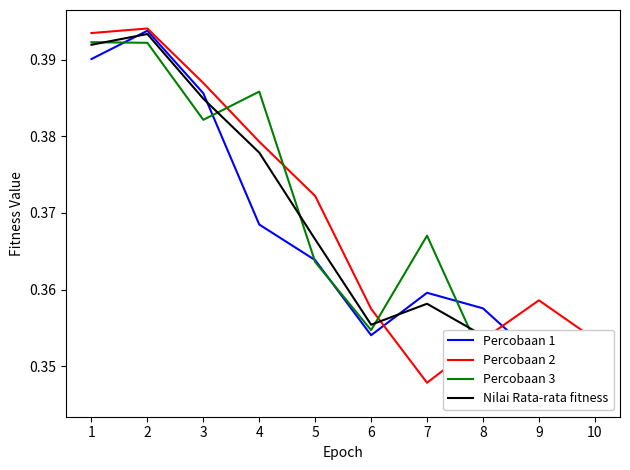

What is the maximum value shown in the chart?

0.4